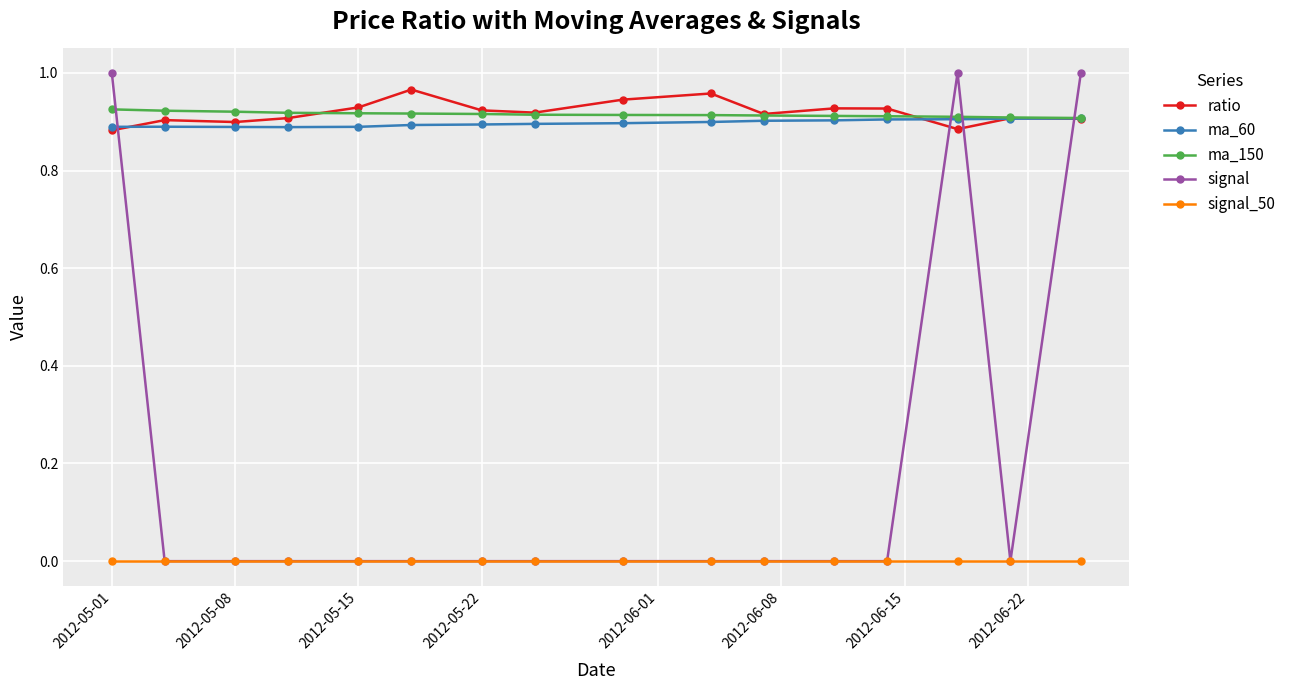

True or false: ratio and signal_50 cross at least once.

False